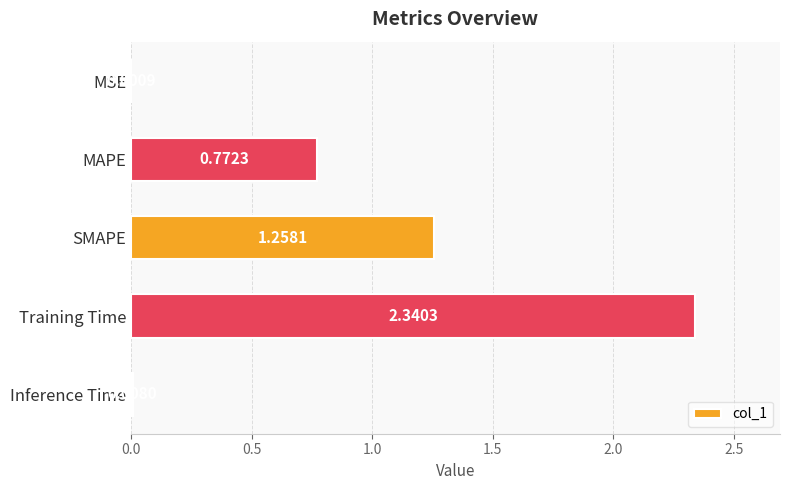

Which category has the highest value across all series?

Training Time